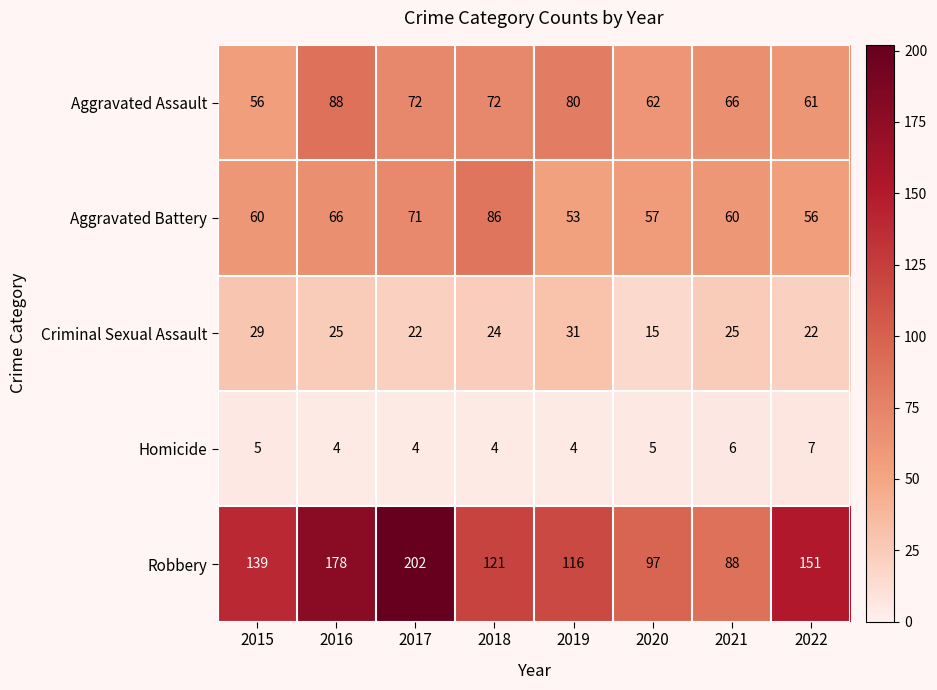

Which series changed the most between 2015 and 2018?

Aggravated Battery